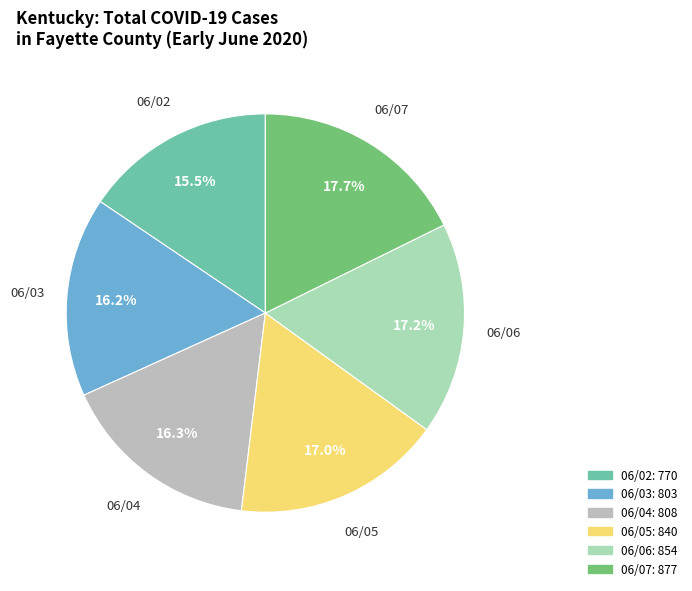

Is there any slice that represents more than half of the pie?

No